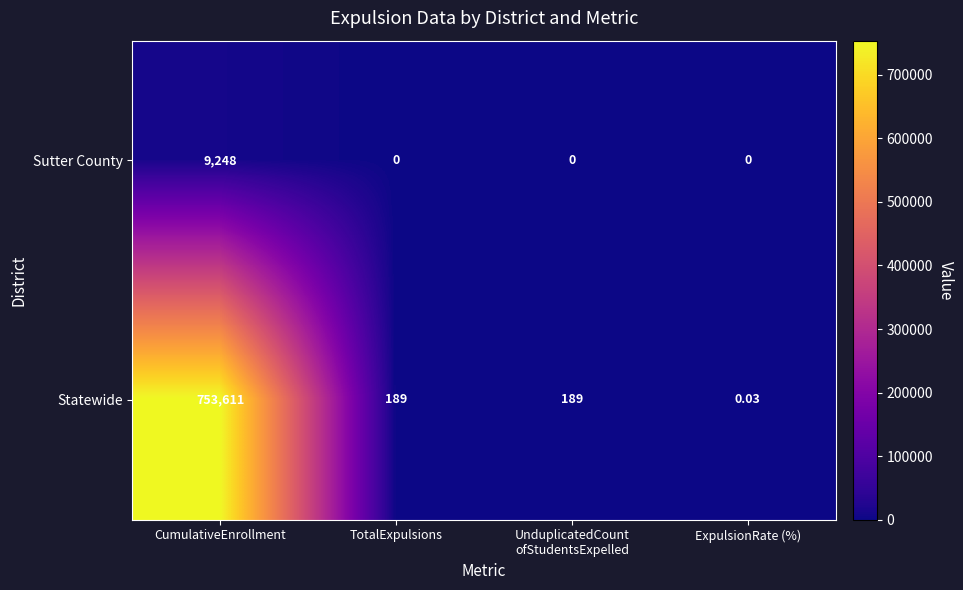

Which series has the widest spread of values?

Statewide